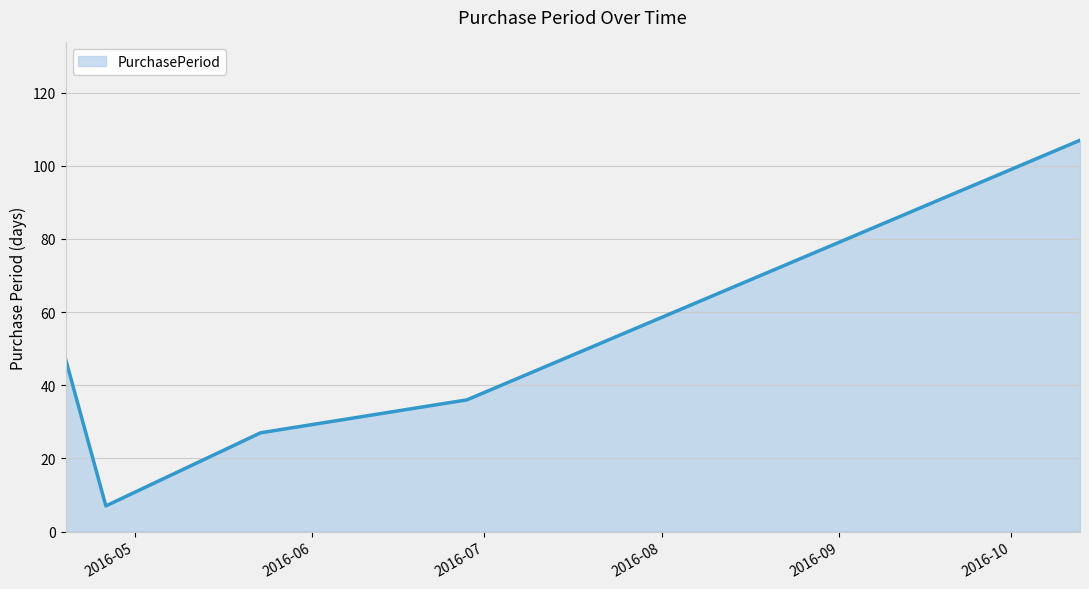

What is the minimum value shown in the chart?

7